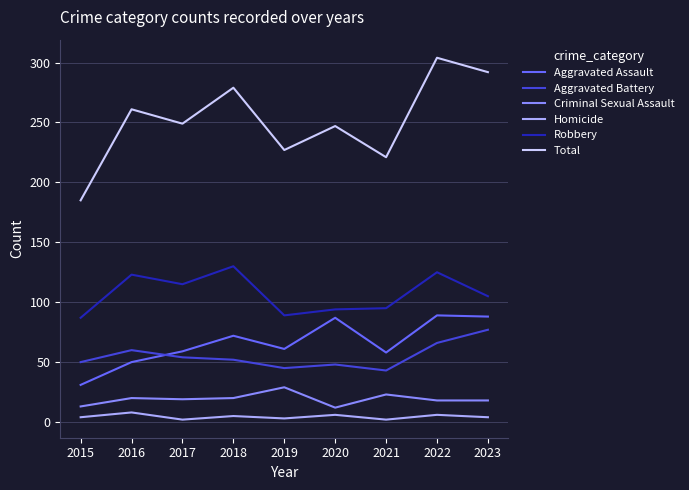

How many series are shown in this chart?

6